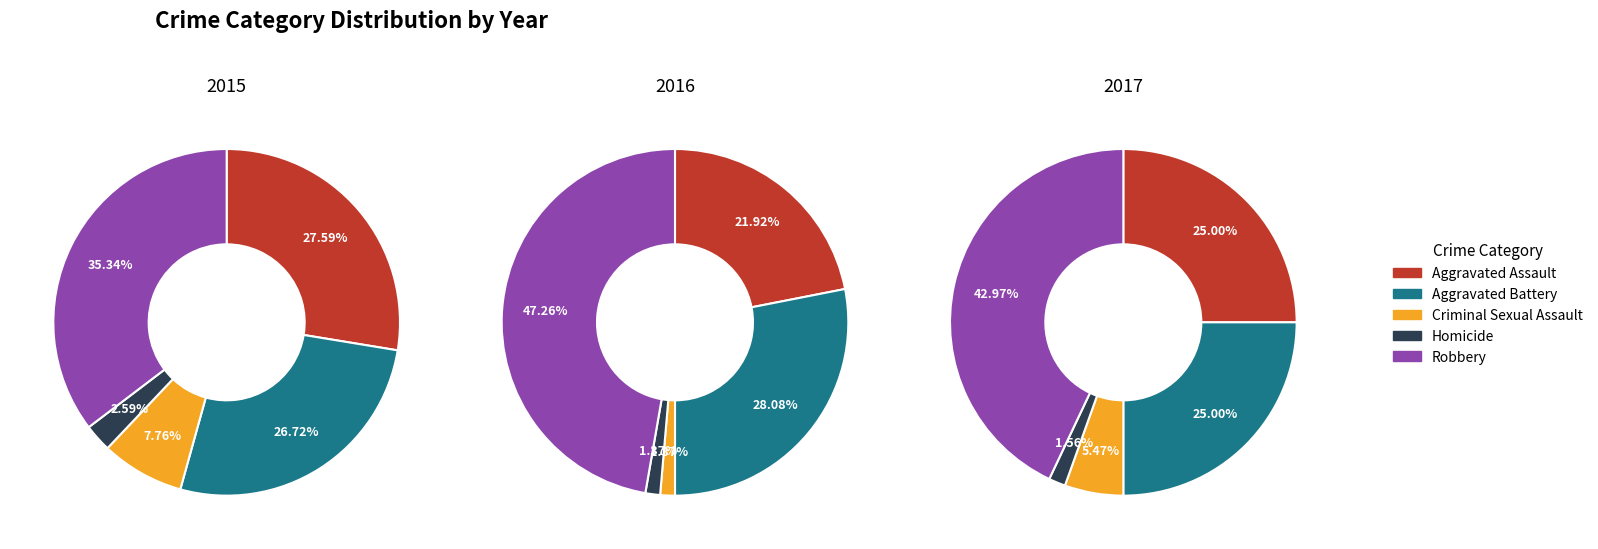

To the nearest percent, what is the difference between the largest and smallest slice percentages?

41%